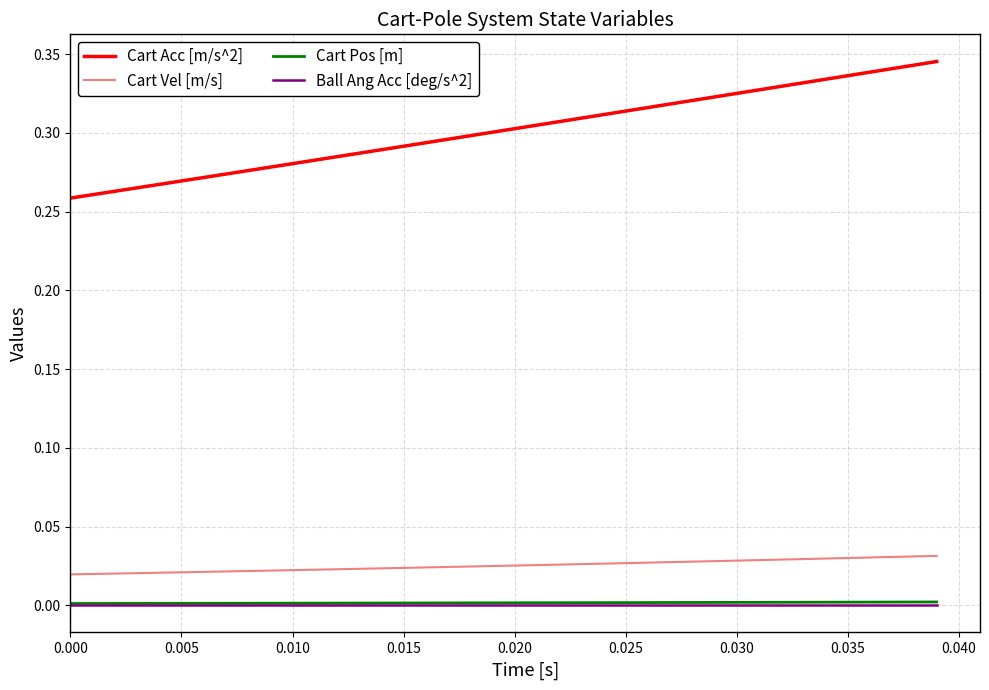

How many lines are shown in the chart?

4